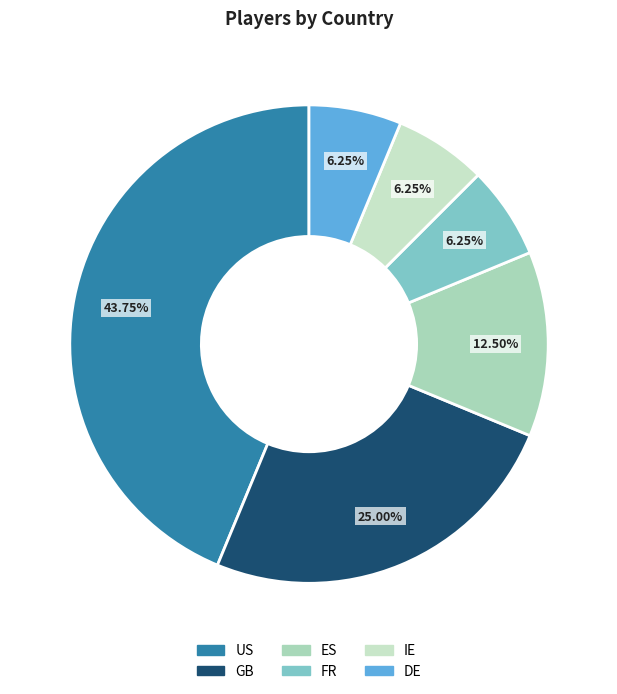

Count the number of slices in the pie.

6